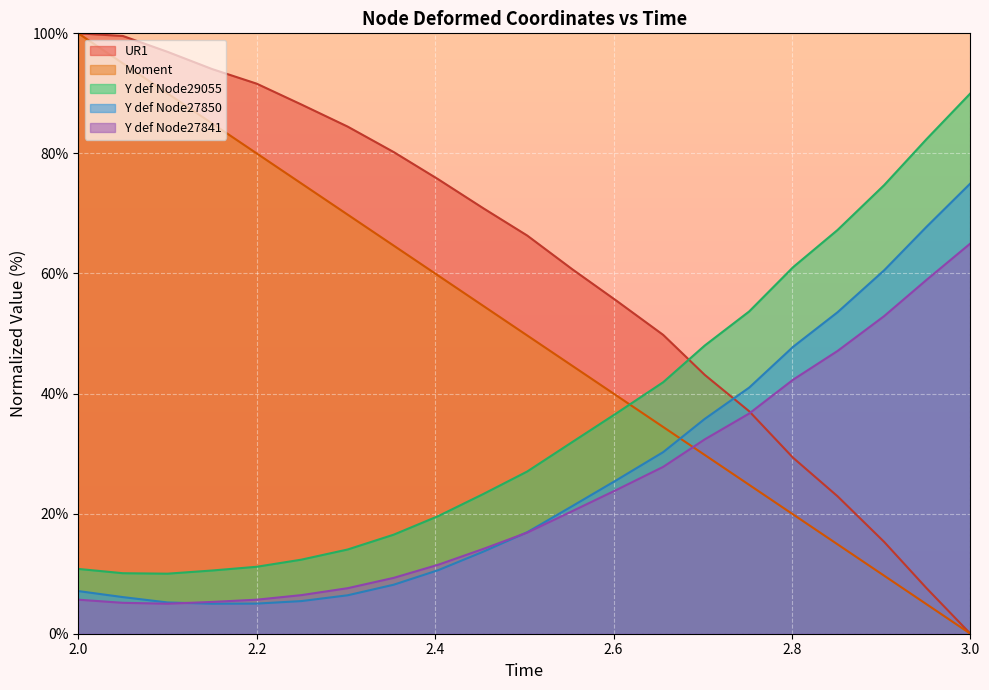

Which series has the largest total across all categories?

UR1